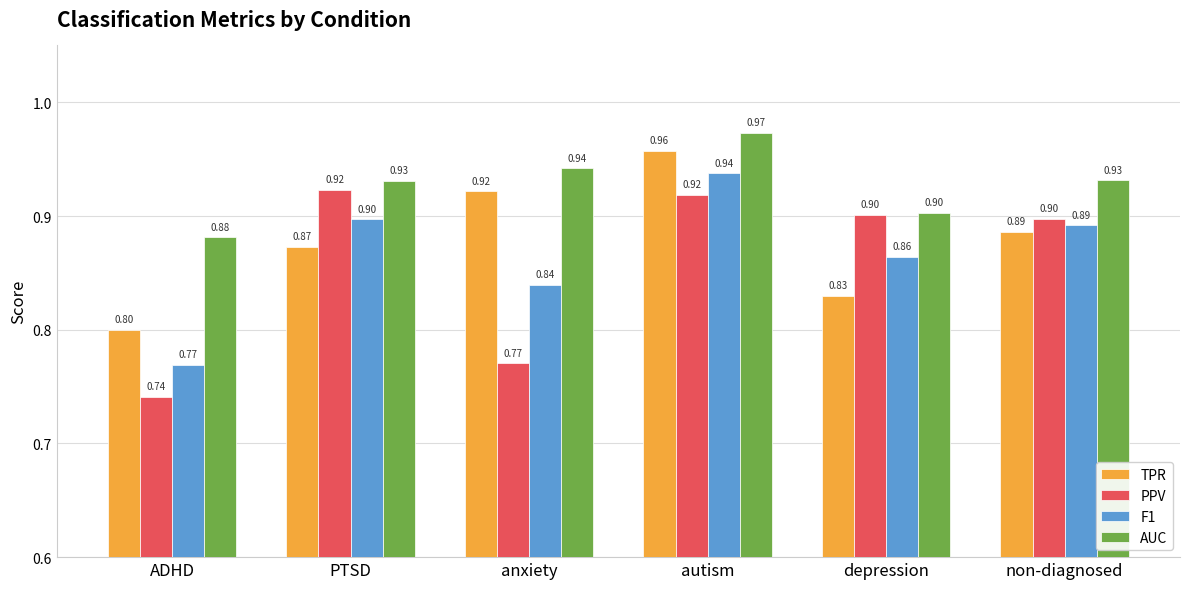

List the series in order of their peak value, lowest first.

PPV, F1, TPR, AUC